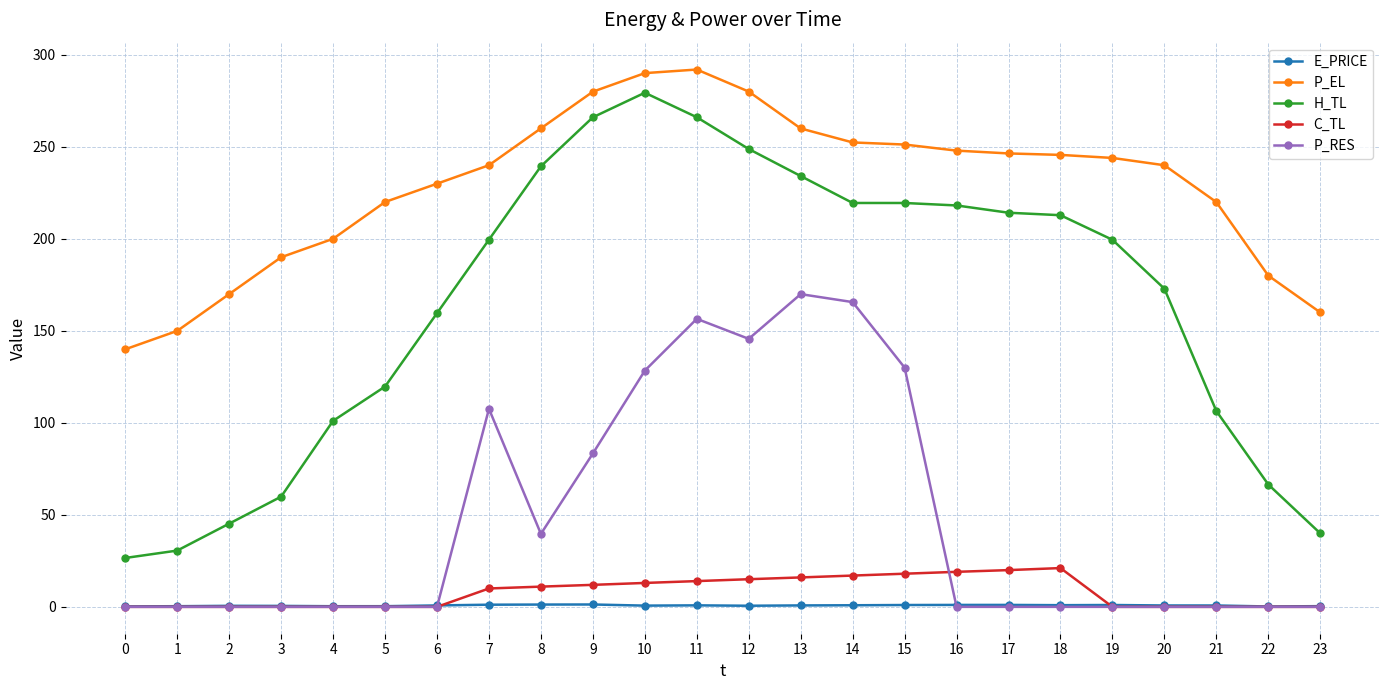

True or false: E_PRICE has more than 0 interior local peaks.

True